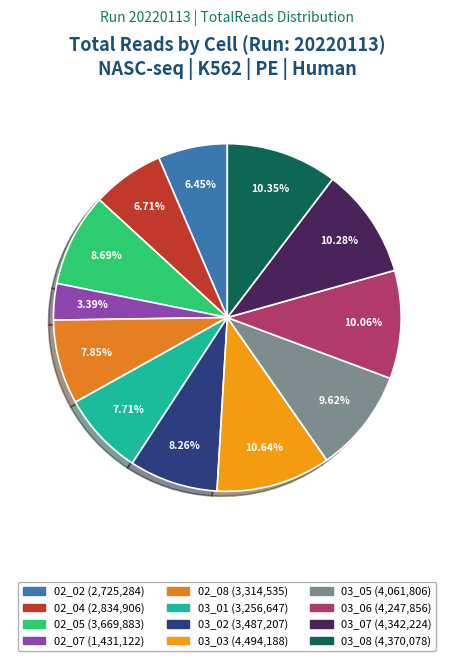

Count the number of slices in the pie.

12